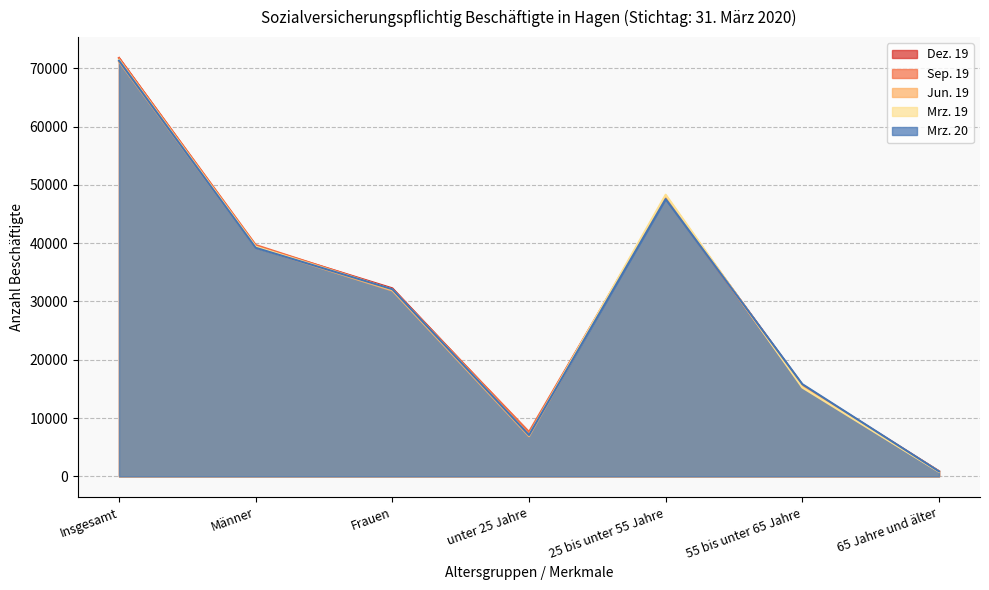

Reading left to right, list all the values displayed in this chart.

Dez. 19: Insgesamt=71778	Männer=39518	Frauen=32260	unter 25 Jahre=7404	25 bis unter 55 Jahre=47868	55 bis unter 65 Jahre=15644	65 Jahre und älter=862
Sep. 19: Insgesamt=71770	Männer=39693	Frauen=32077	unter 25 Jahre=7622	25 bis unter 55 Jahre=47789	55 bis unter 65 Jahre=15492	65 Jahre und älter=867
Jun. 19: Insgesamt=71165	Männer=39284	Frauen=31881	unter 25 Jahre=6892	25 bis unter 55 Jahre=48055	55 bis unter 65 Jahre=15397	65 Jahre und älter=821
Mrz. 19: Insgesamt=71462	Männer=39415	Frauen=32047	unter 25 Jahre=7117	25 bis unter 55 Jahre=48323	55 bis unter 65 Jahre=15239	65 Jahre und älter=783
Mrz. 20: Insgesamt=71323	Männer=39218	Frauen=32105	unter 25 Jahre=7082	25 bis unter 55 Jahre=47578	55 bis unter 65 Jahre=15815	65 Jahre und älter=848